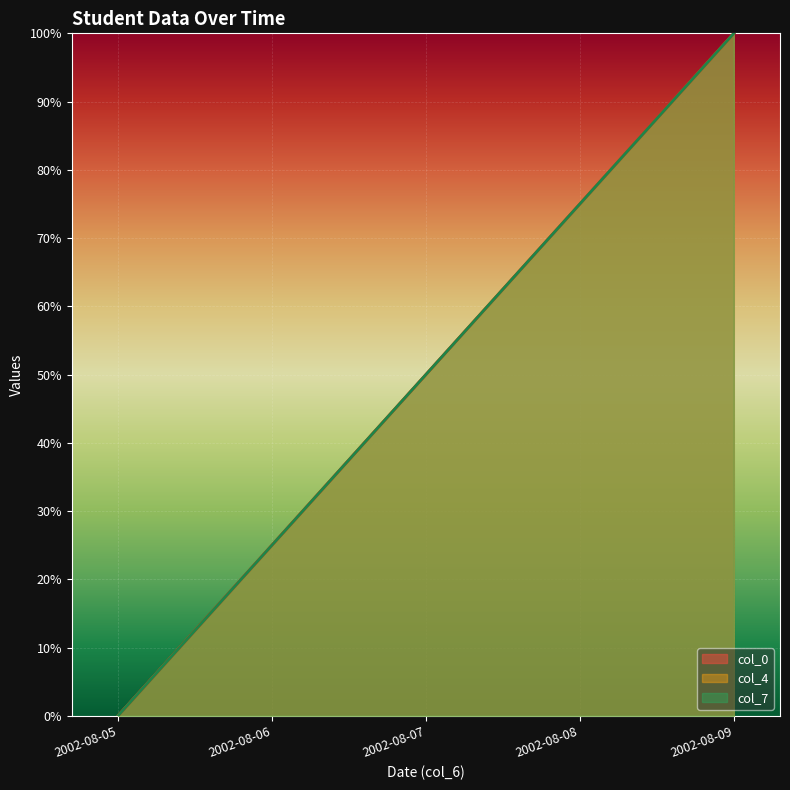

At which label does col_7 reach its minimum?

2002-08-05